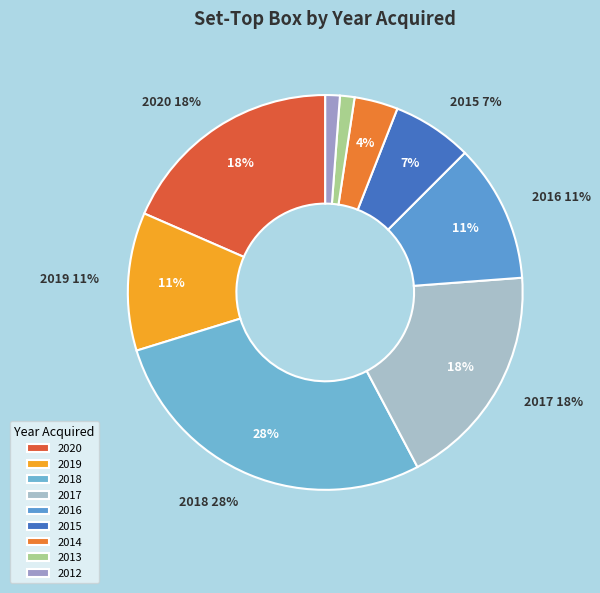

How many slices are in this pie chart?

9